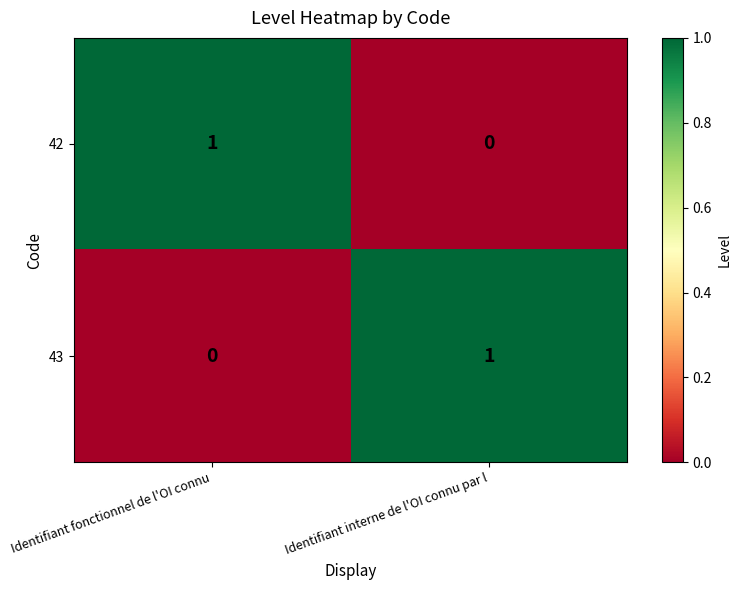

Where is 42 nearest to the value 0?

Identifiant interne de l'OI connu par l